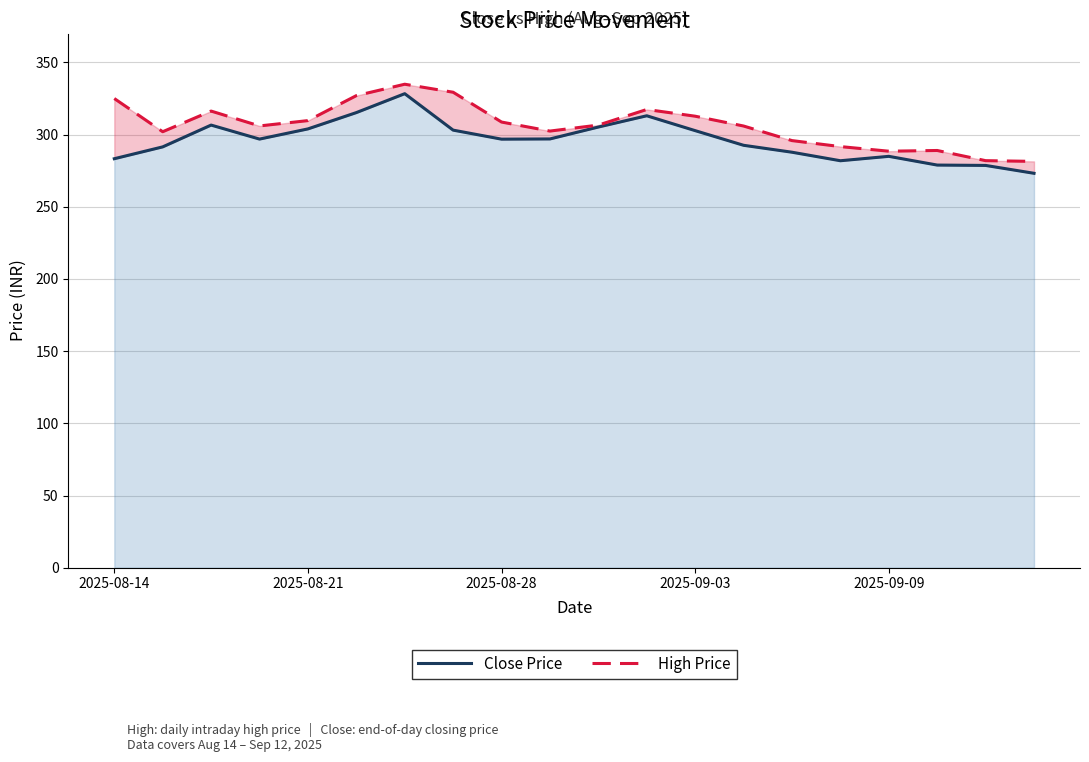

Reading right to left, list all the values displayed in this chart.

Close Price: 273.2	278.6	278.9	284.9	281.9	287.8	292.6	302.8	313.1	305.2	297.0	296.9	303.1	328.4	315.2	303.9	296.9	306.6	291.5	283.3
High Price: 281.4	281.9	289.0	288.5	291.7	295.9	305.9	312.8	317.4	306.6	302.4	308.7	329.4	334.9	327.0	309.7	306.0	316.3	302.0	325.0